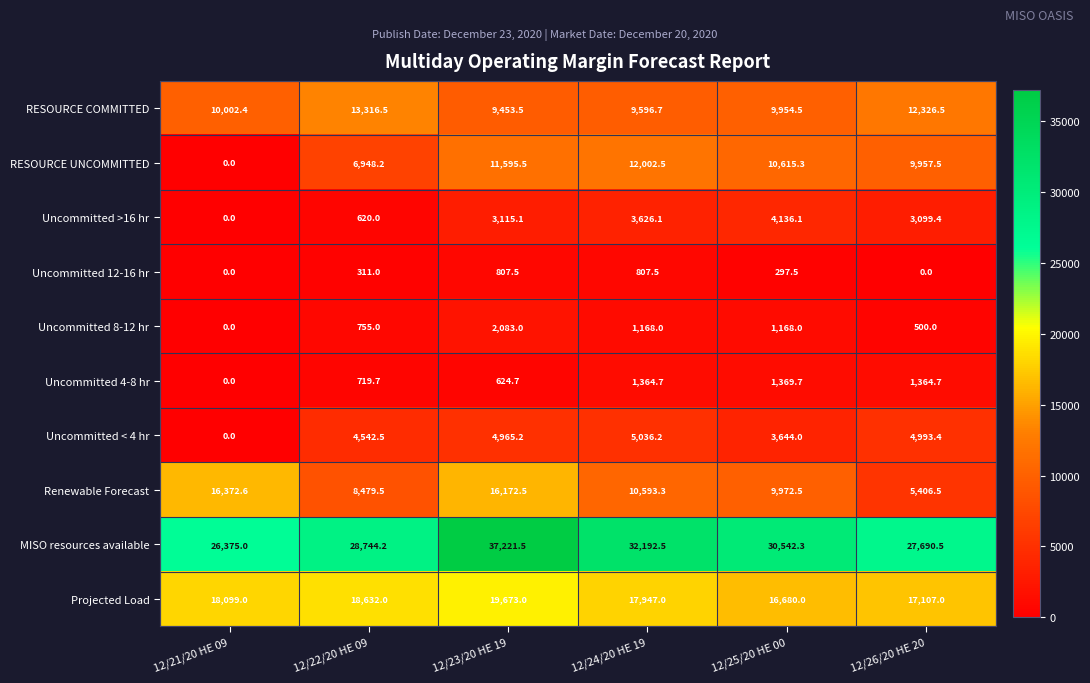

True or false: Uncommitted 4-8 hr has a value of 0.0 at 12/21/20 HE 09.

True